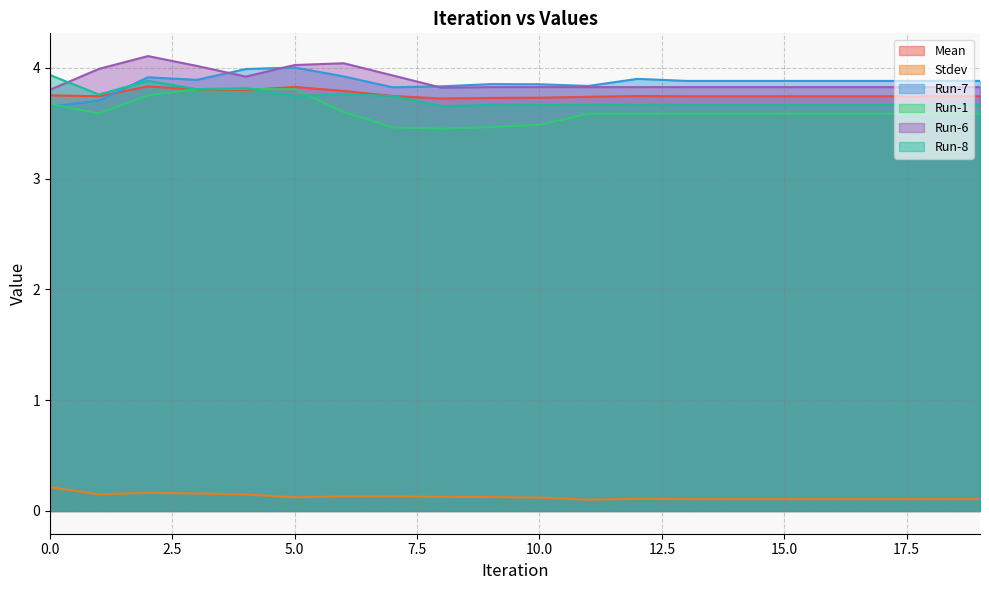

Does the chart have visible grid lines?

Yes